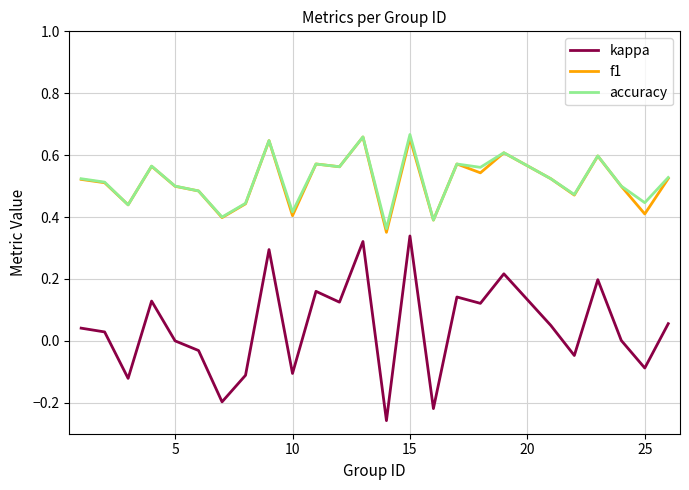

Which series has the largest range (max minus min)?

kappa